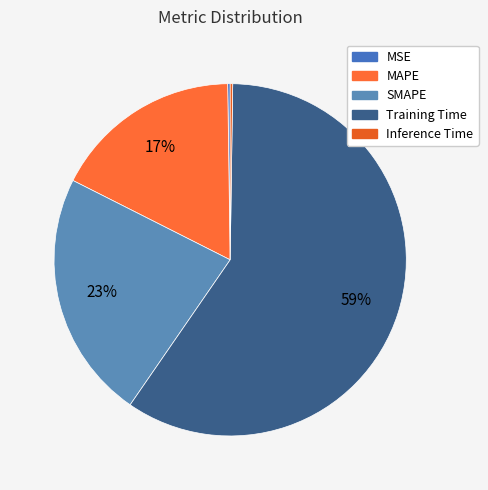

To the nearest percent, what is the difference between the largest and smallest slice percentages?

59%